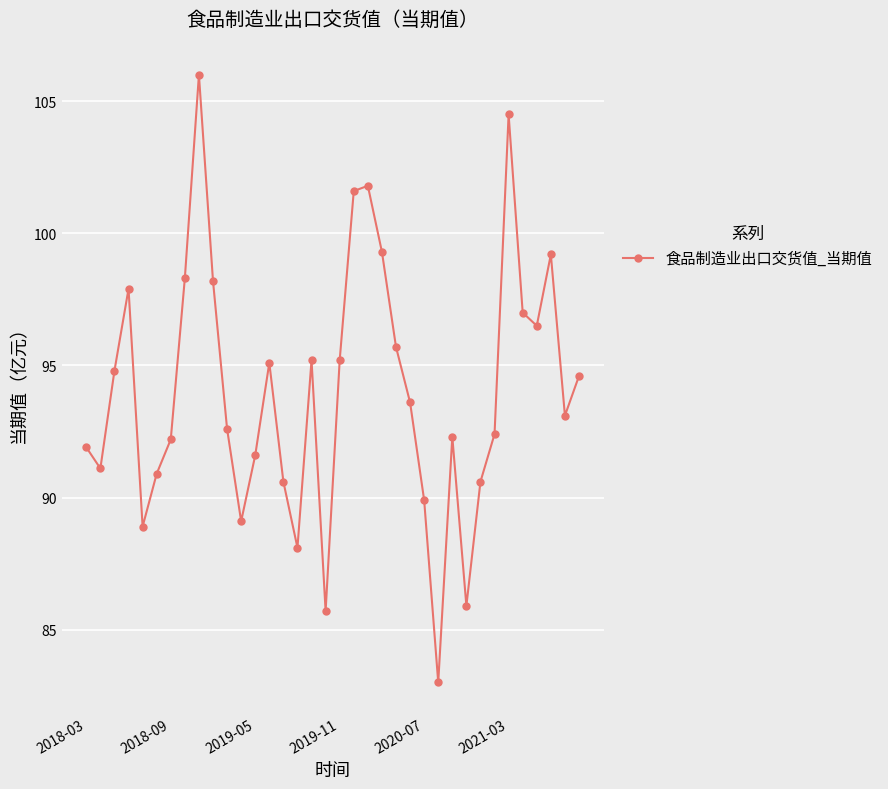

What is the minimum value shown in the chart?

83.0